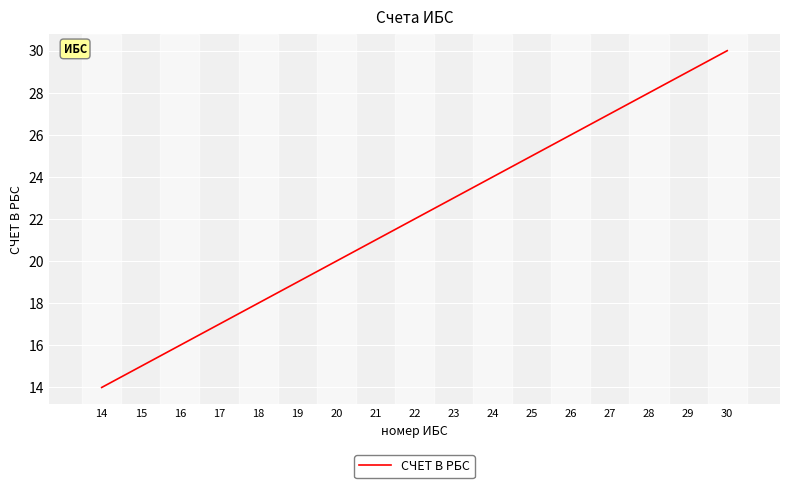

The value at 27 is 27. True or false?

True